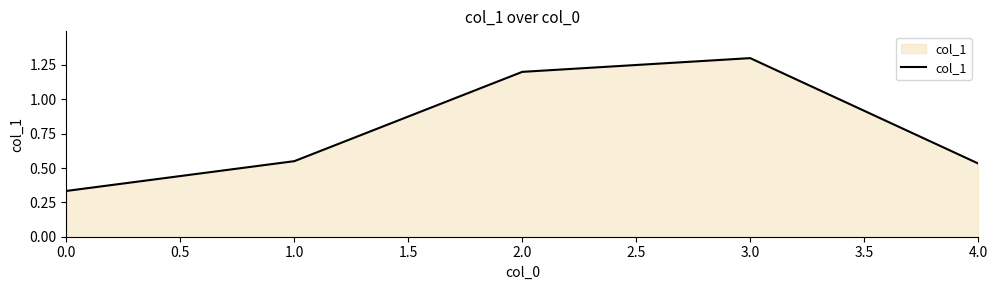

What is the greatest value displayed?

1.3